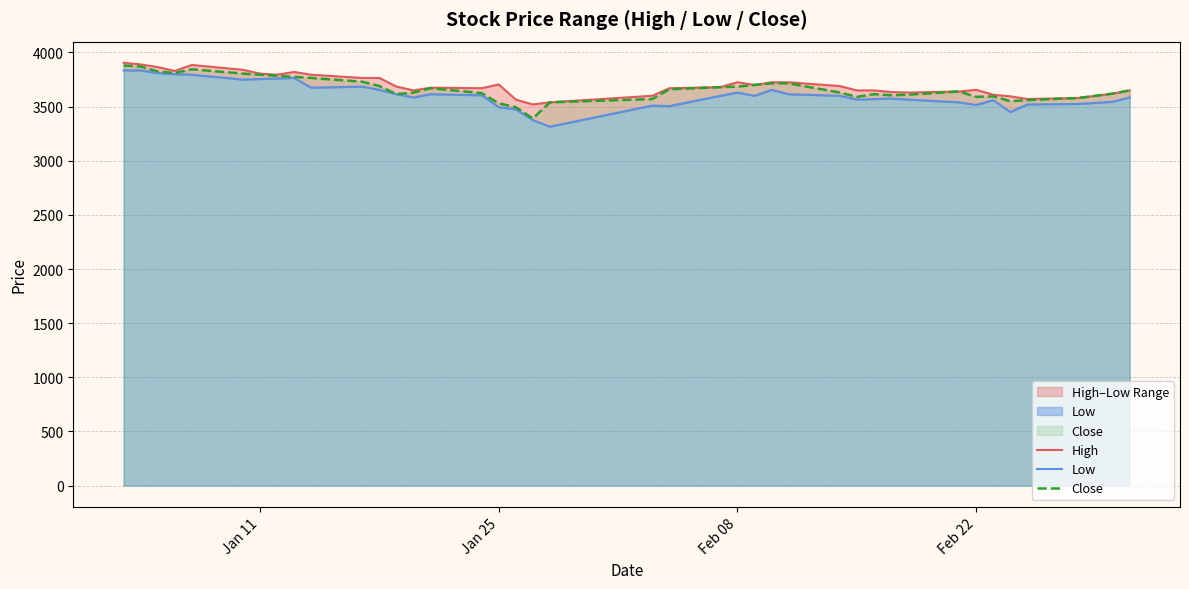

What is the maximum value for Close?

3880